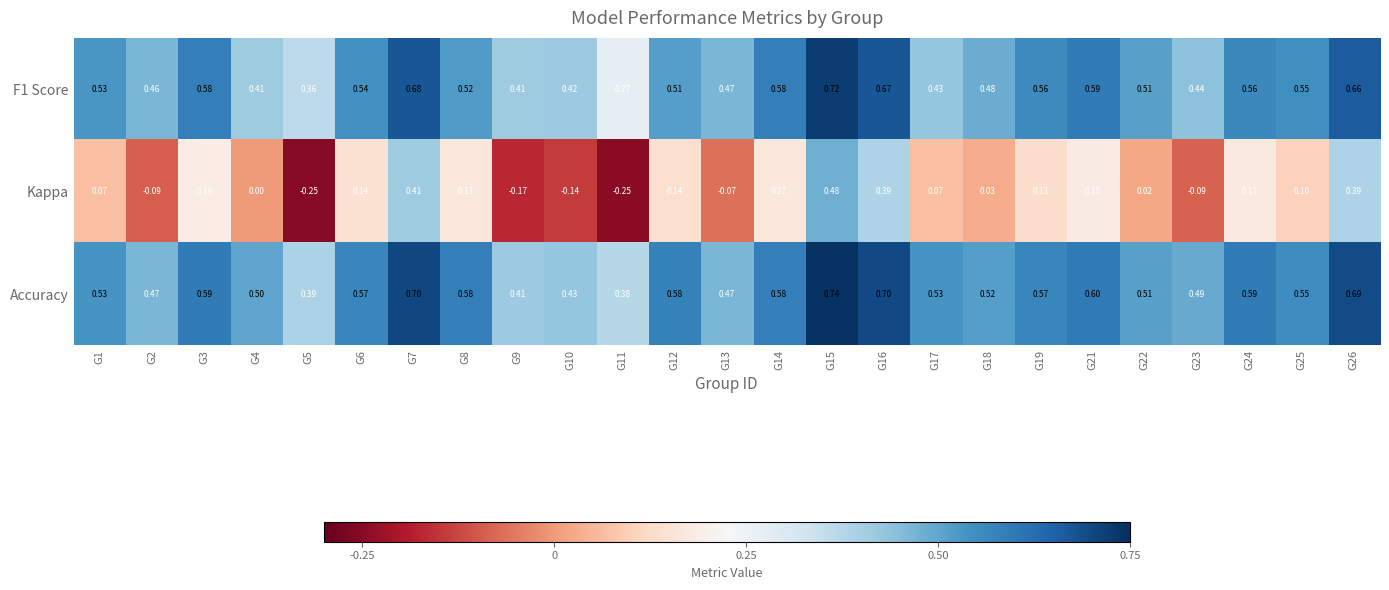

Which series has the largest total across all categories?

Accuracy